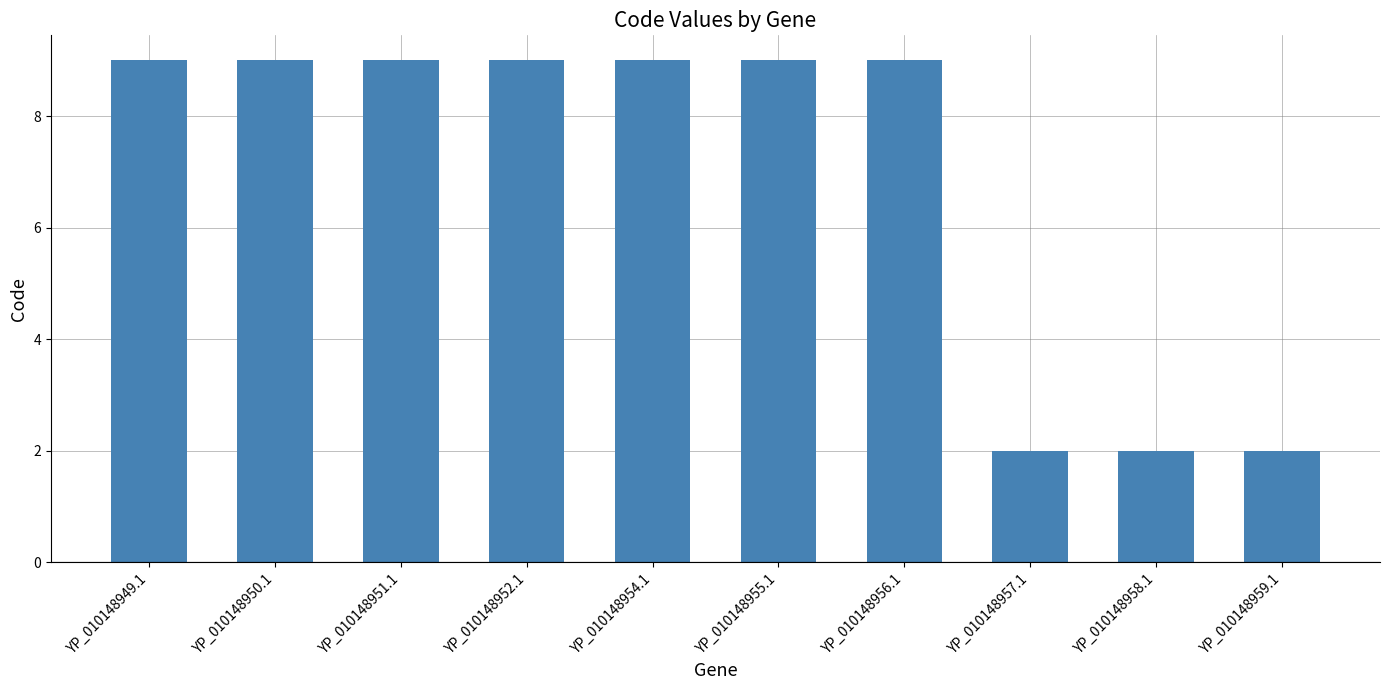

The value at YP_010148956.1 is 15. True or false?

False